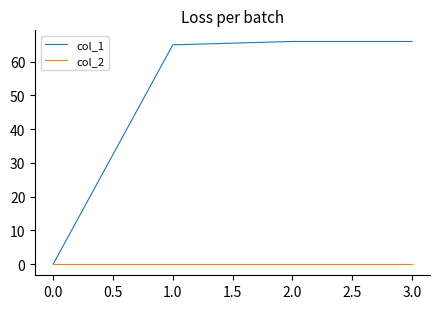

List the series in order of their peak value, highest first.

col_1, col_2